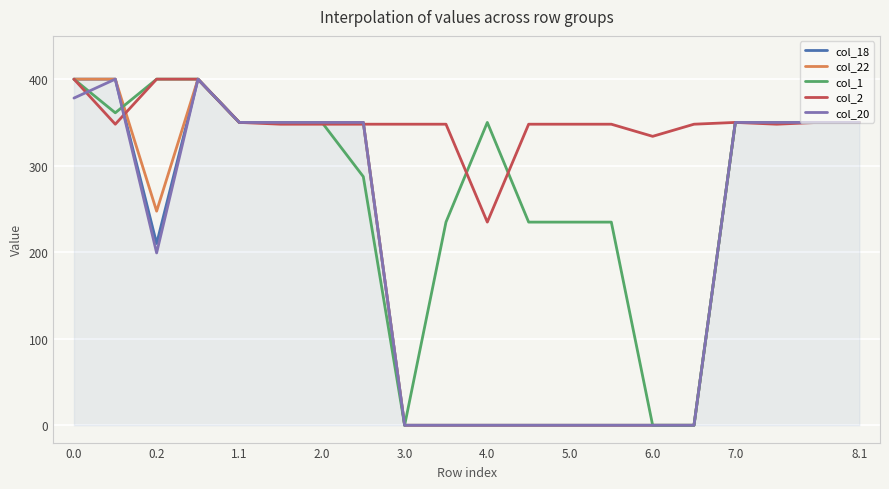

Which series has the largest total across all categories?

col_2